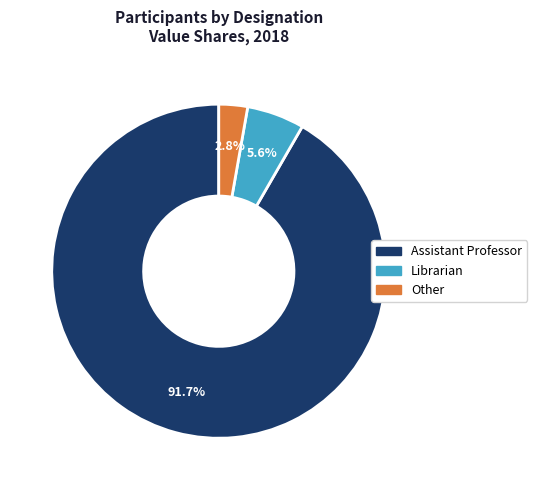

How many slices are in this pie chart?

3